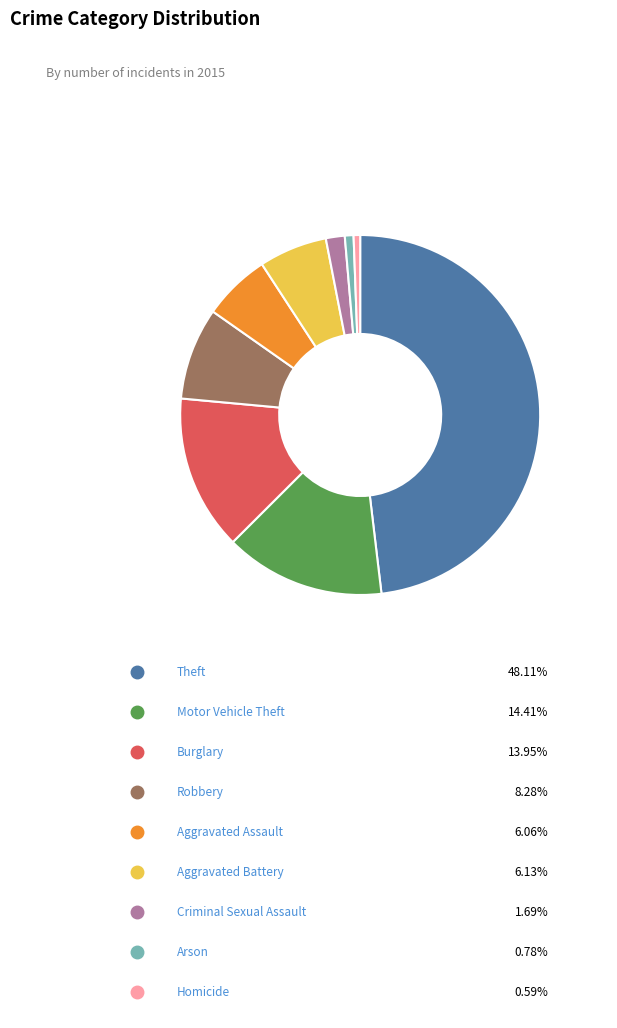

Is there a majority slice in this chart?

No